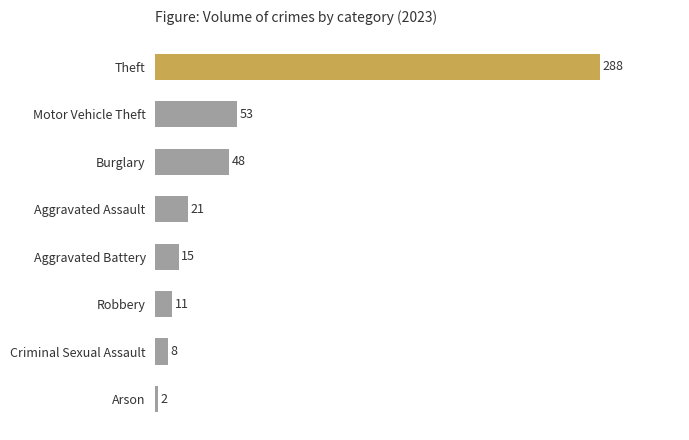

The value at Arson is 2. True or false?

True